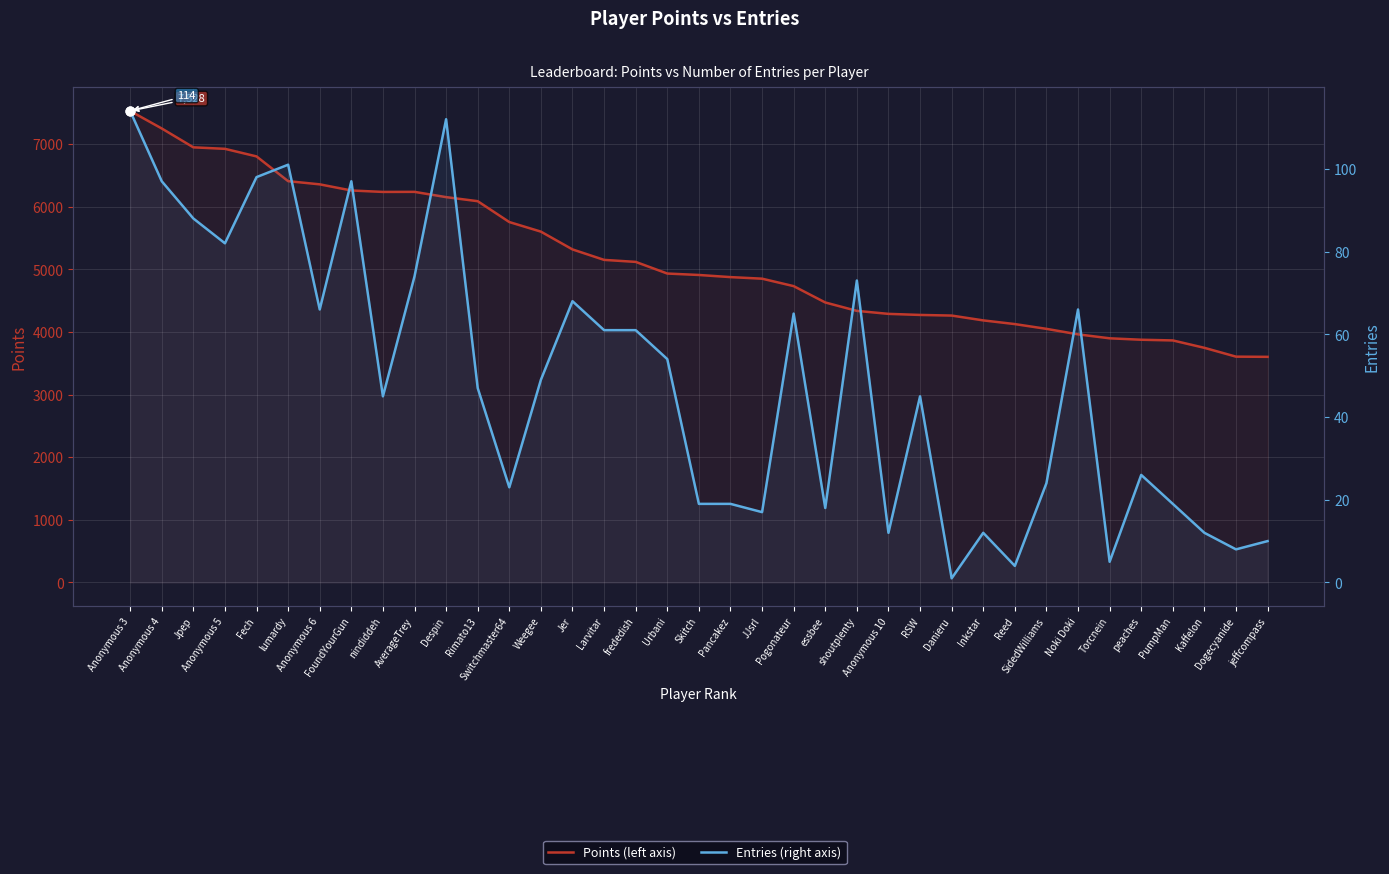

What are all the series names shown in the legend?

Points (left axis), Entries (right axis)